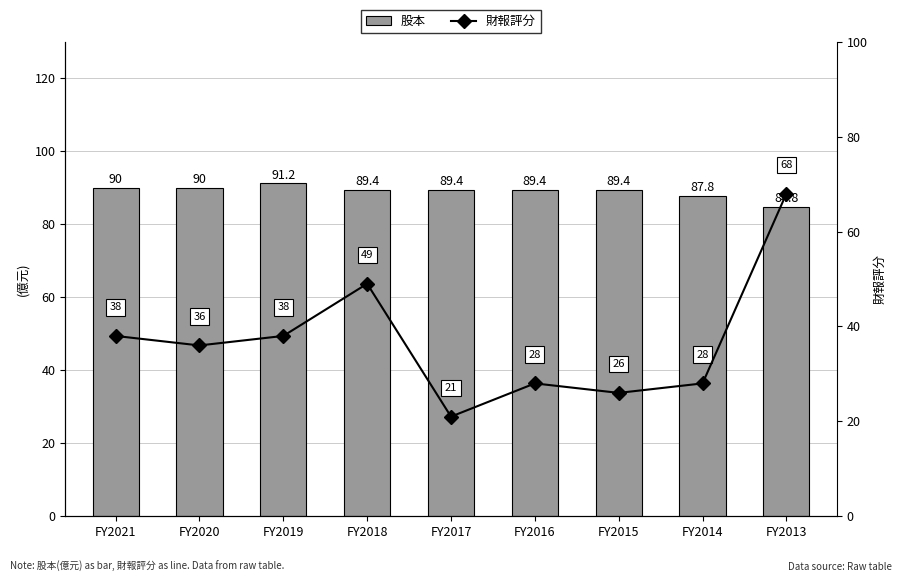

List the labels in order of 股本 value, largest first.

FY2019, FY2021, FY2020, FY2018, FY2017, FY2016, FY2015, FY2014, FY2013